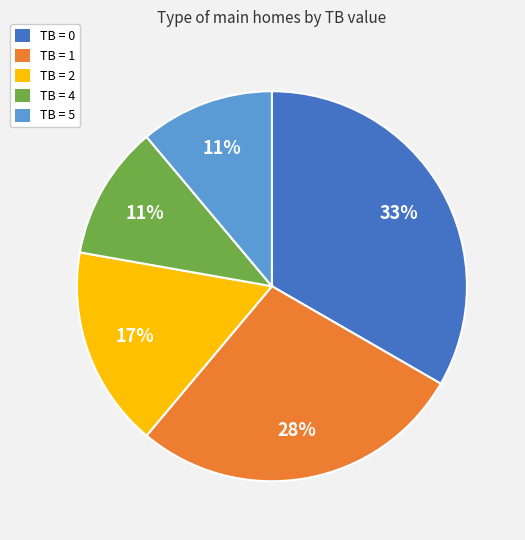

The TB = 5 slice represents 23% of the pie. True or false?

False